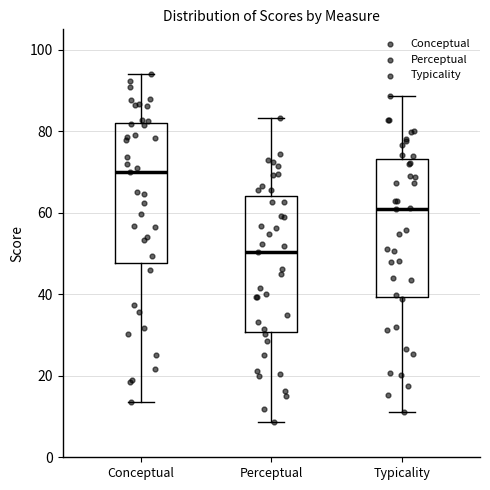

Where does the lower whisker of the box for Perceptual end on the y-axis? The values are not printed on the chart, so give them approximately, as read against the axis.

8